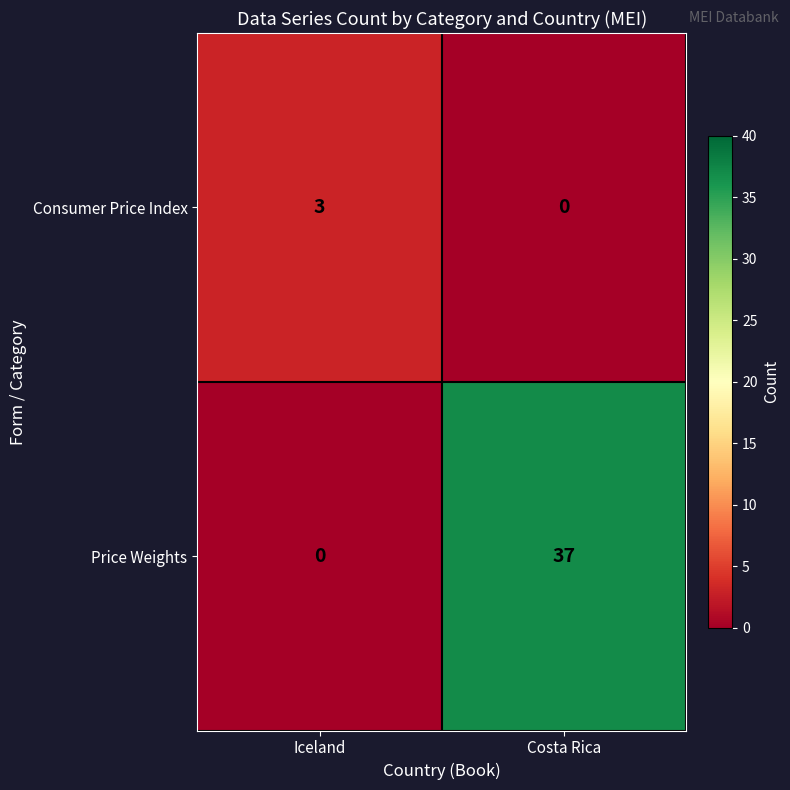

The Consumer Price Index series shows 0 at Costa Rica. True or false?

True